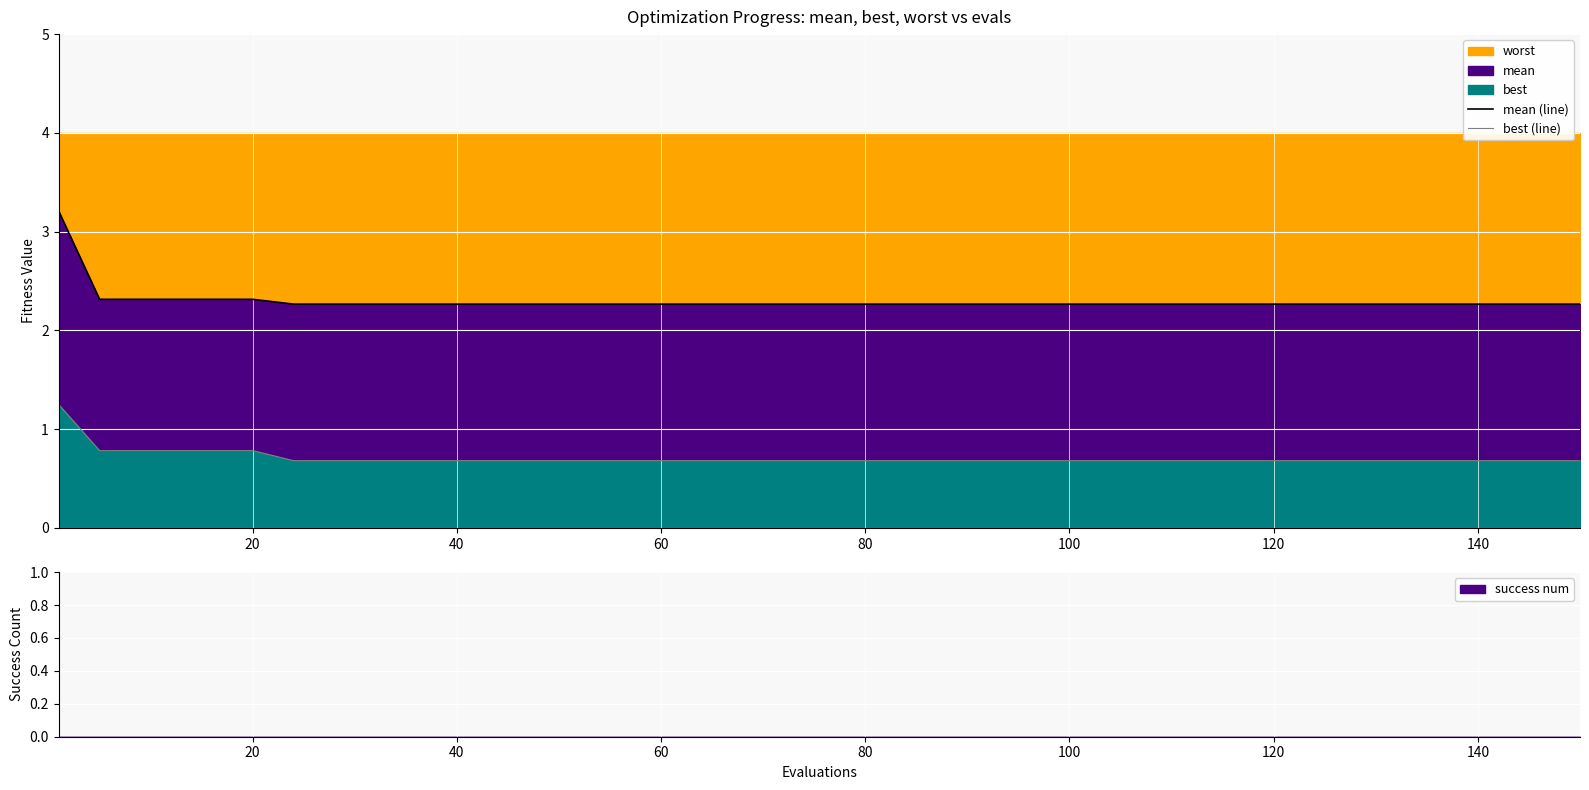

Is the value of mean (line) at 40 greater than the value of best (line) at 160?

Yes